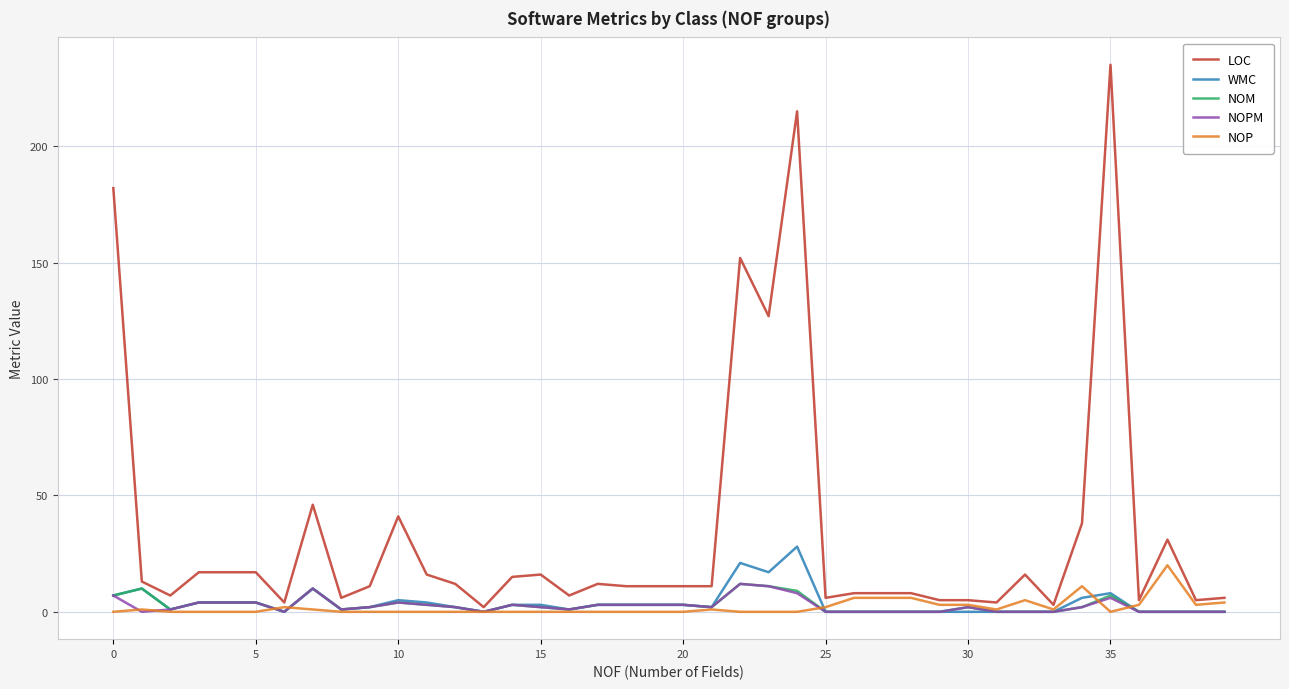

Which series has the largest total across all categories?

LOC